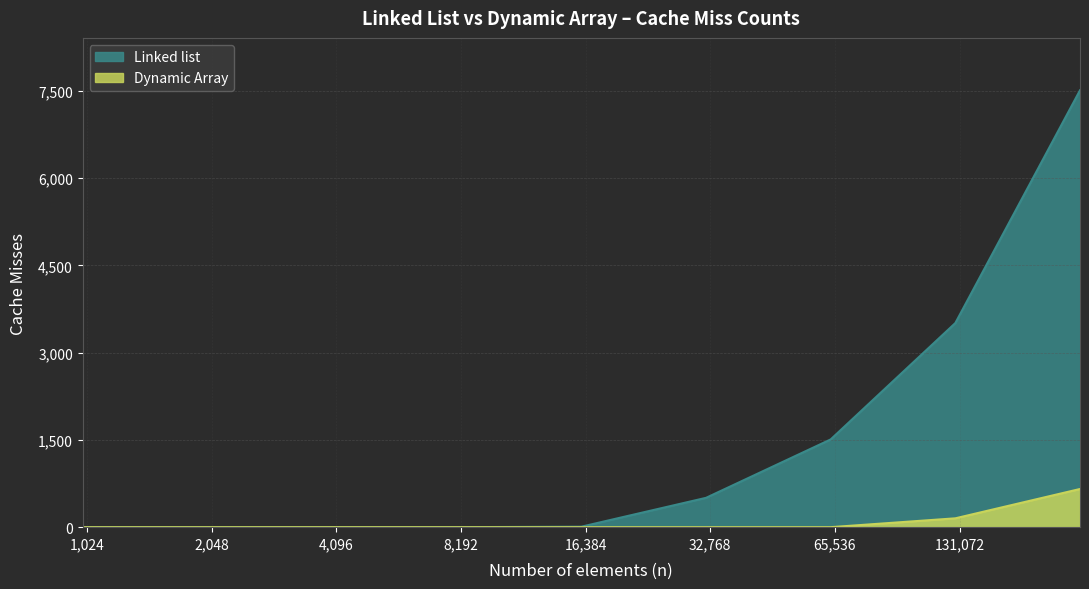

At how many categories does at least one series exceed 2044?

2